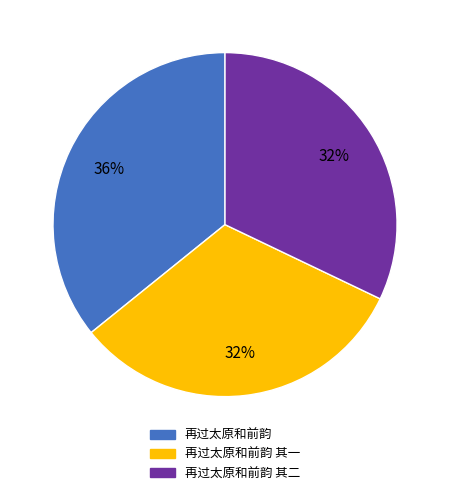

What is the ratio of the value at 再过太原和前韵 其二 to the value at 再过太原和前韵?

0.9